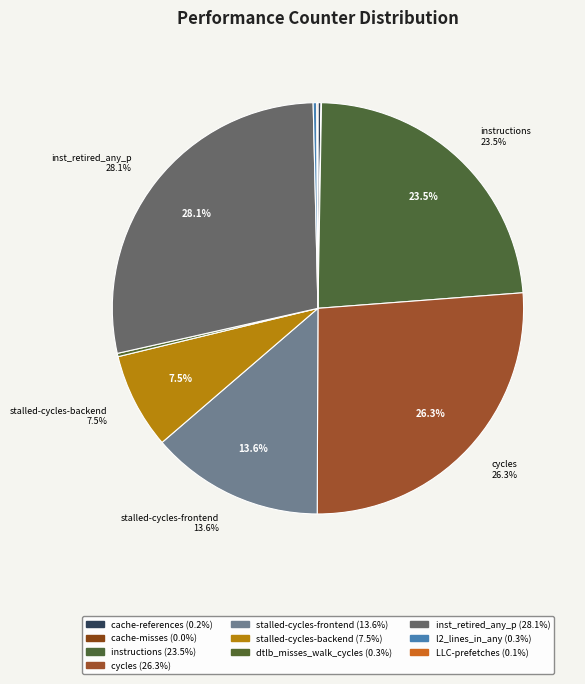

Is it true that dtlb_misses_walk_cycles is 10% of the pie?

False